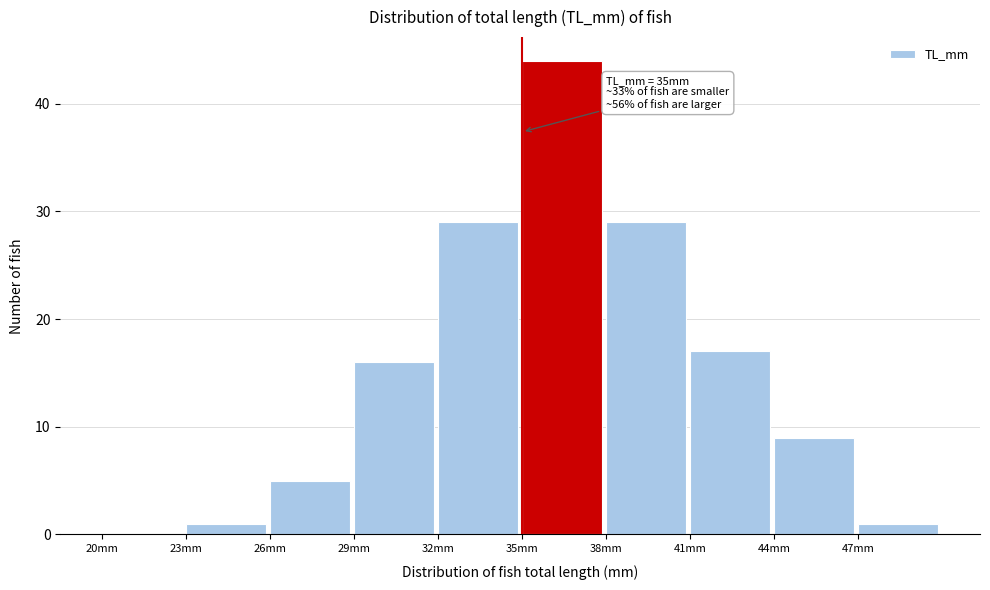

Which range on the x-axis has the tallest bar?

35 to 38